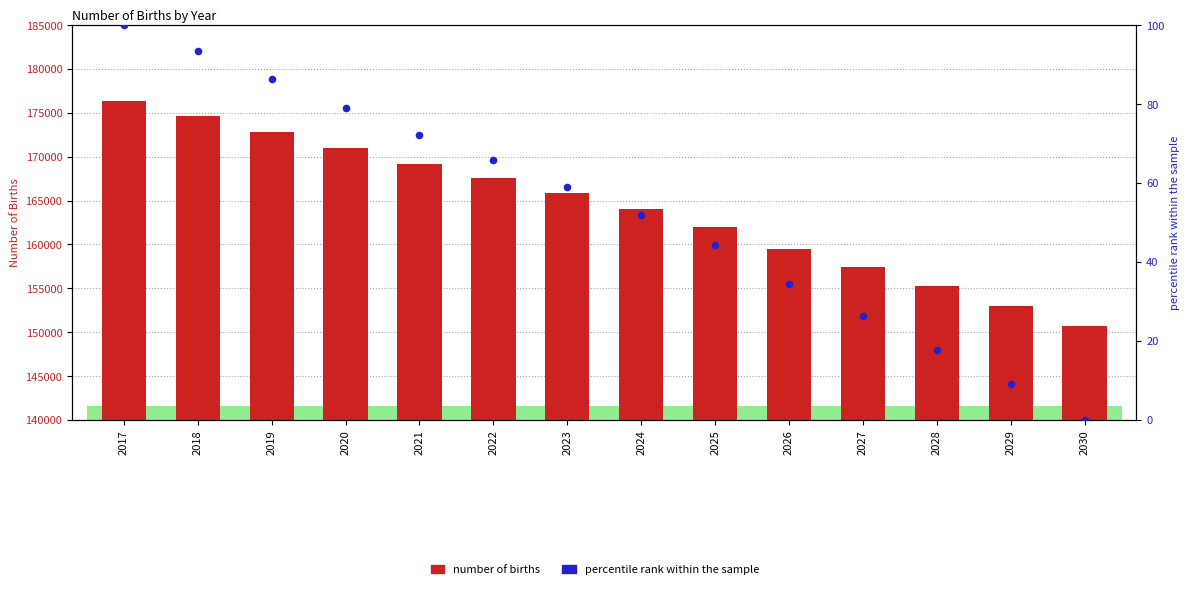

What is the total value across all series at 2021?

169274.2